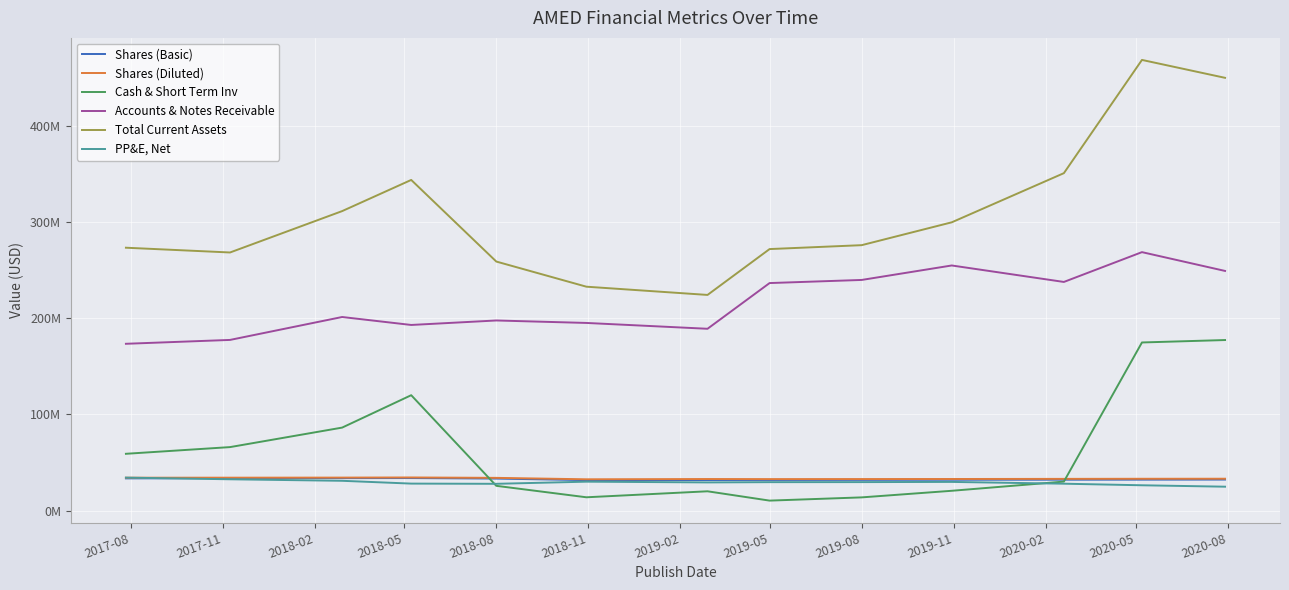

At how many categories does at least one series exceed 394258939?

2